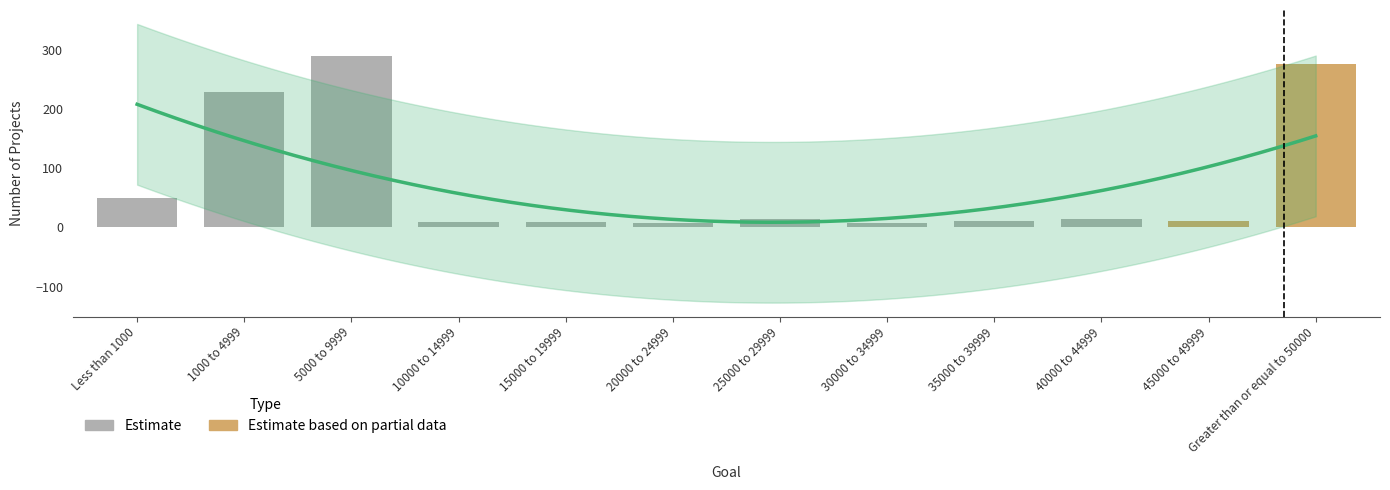

At which label does Number Successful first exceed 11?

Less than 1000